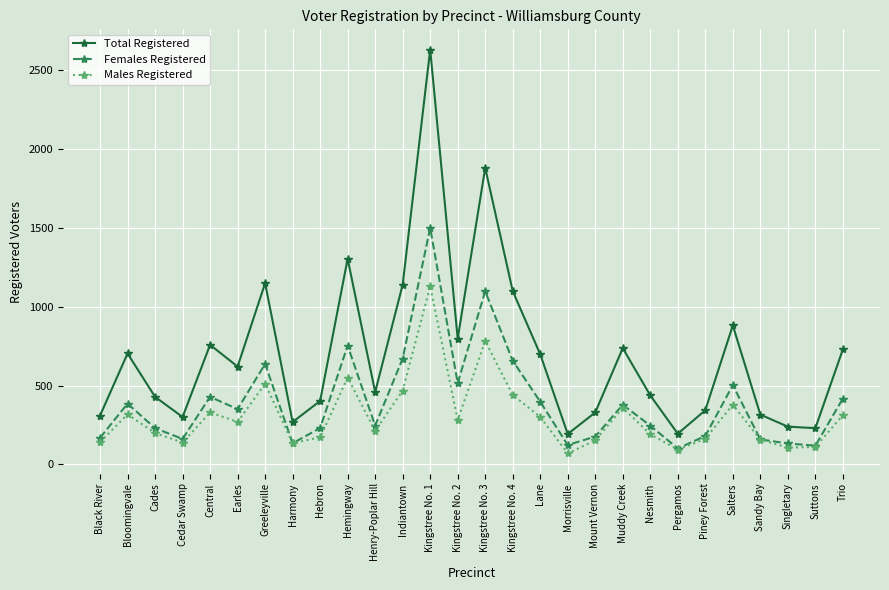

True or false: Total Registered has more than 0 interior local peaks.

True